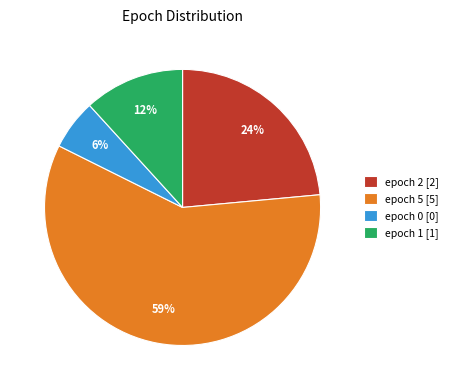

Rank the categories by value from highest to lowest.

epoch 5 [5], epoch 2 [2], epoch 1 [1], epoch 0 [0]